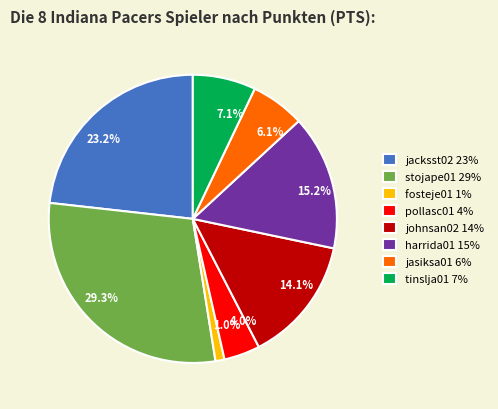

Is the sum of fosteje01 and johnsan02 greater than half?

No